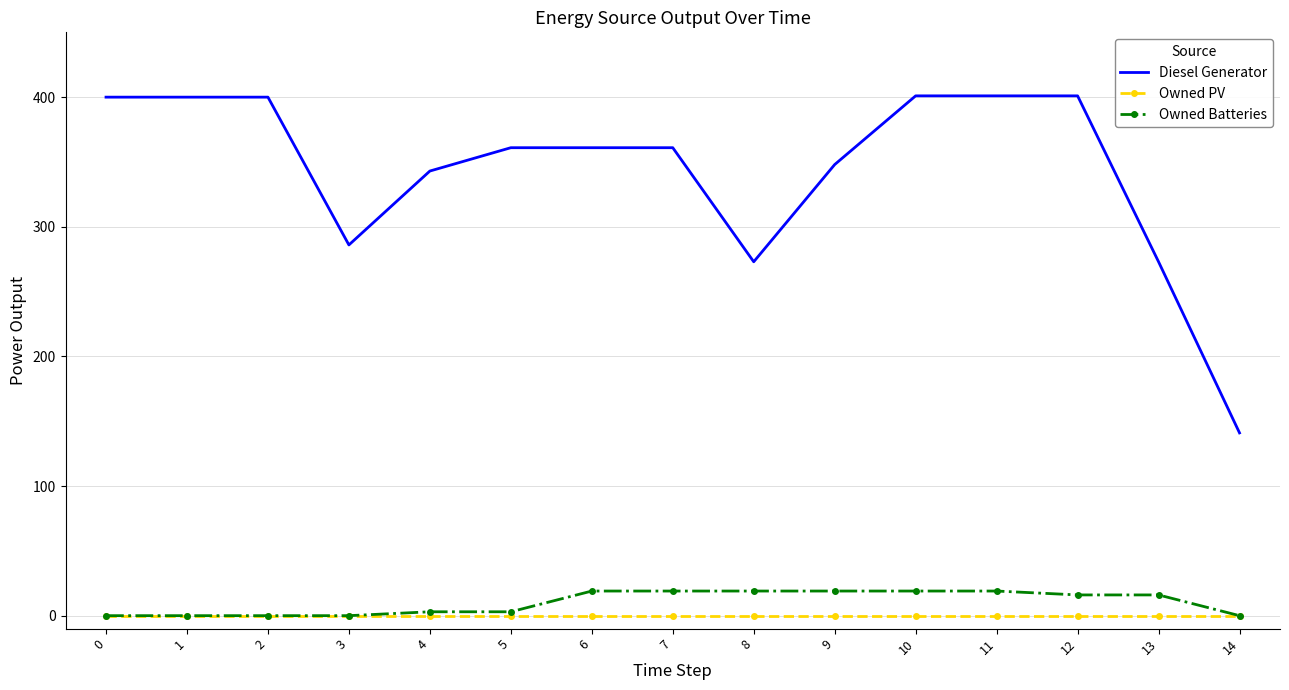

True or false: Owned PV and Diesel Generator cross at least once.

False